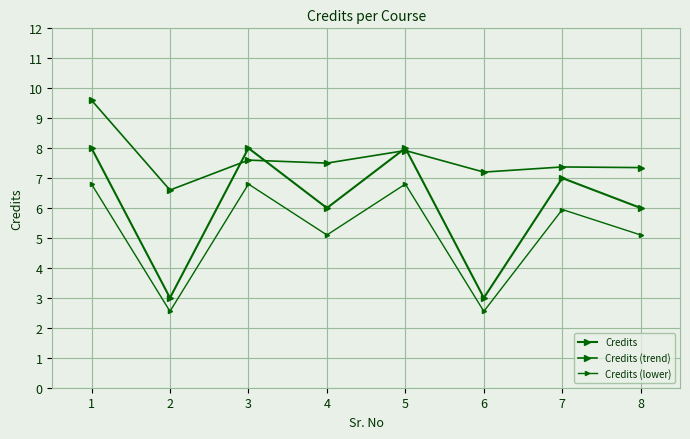

At 3, list the series in order from smallest to largest.

Credits (lower), Credits (trend), Credits